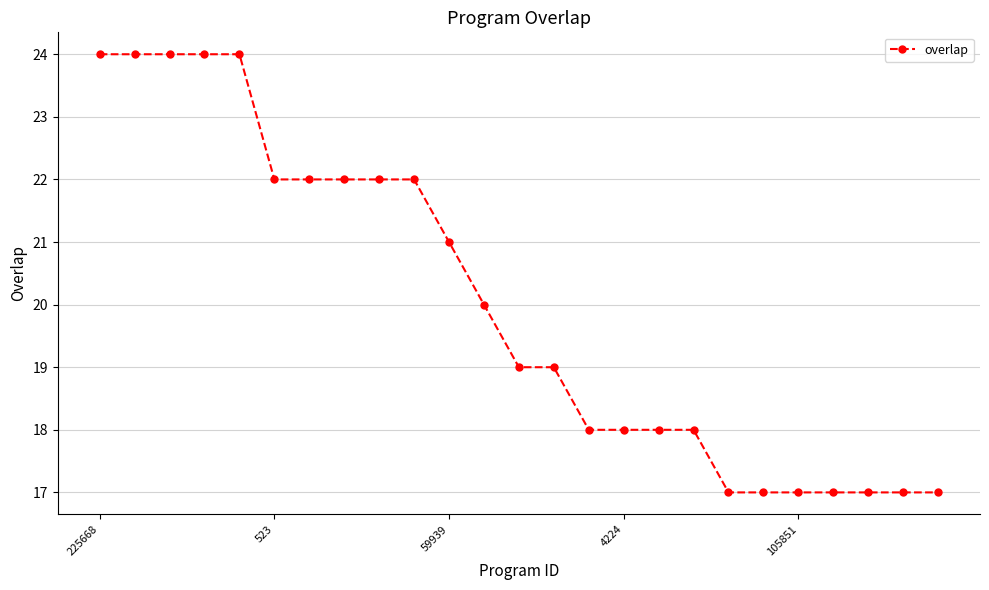

What is the average value?

20